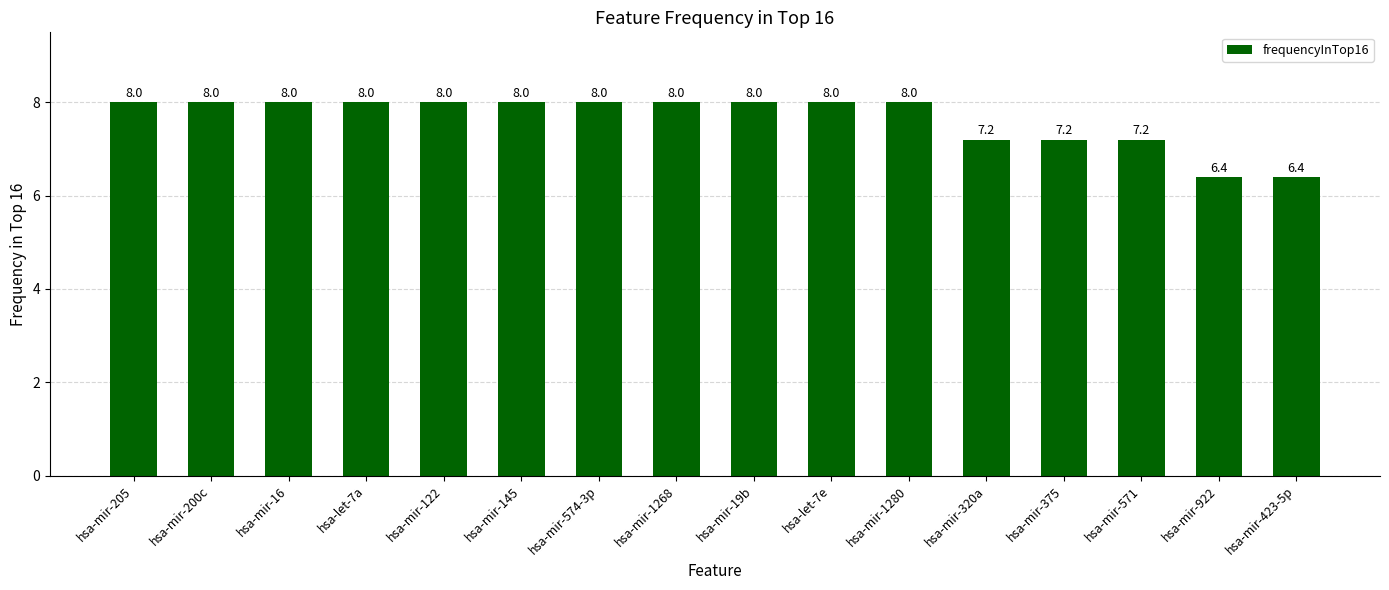

What is the change in value from hsa-let-7e to hsa-mir-922?

-1.6